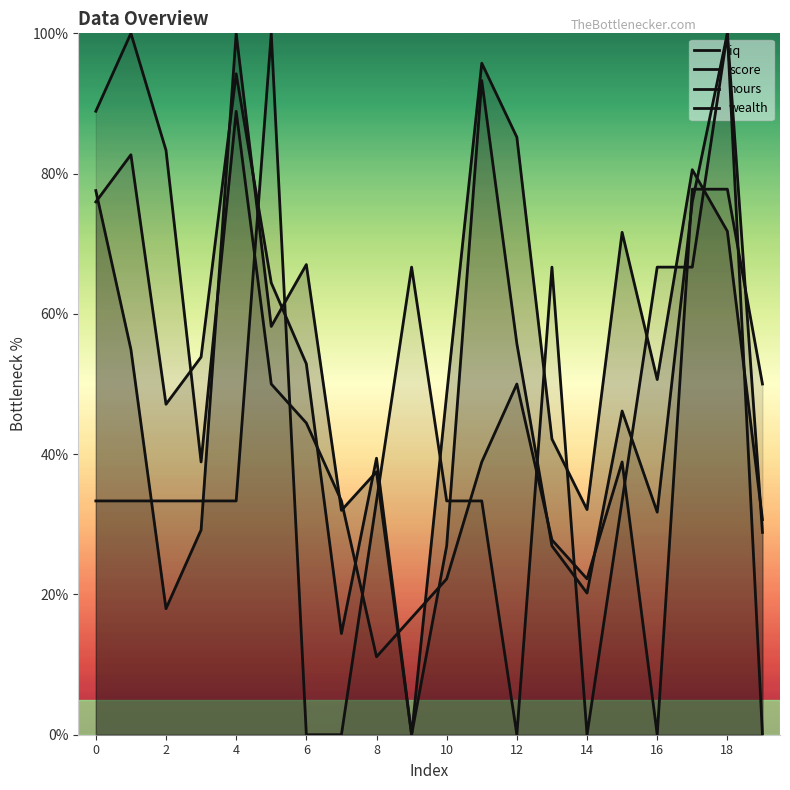

How many lines are shown in the chart?

4